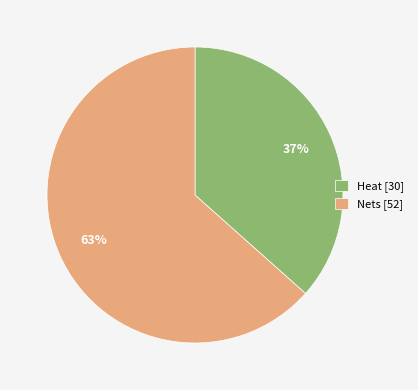

To the nearest percent, what is the combined percentage of Heat and Nets?

100%